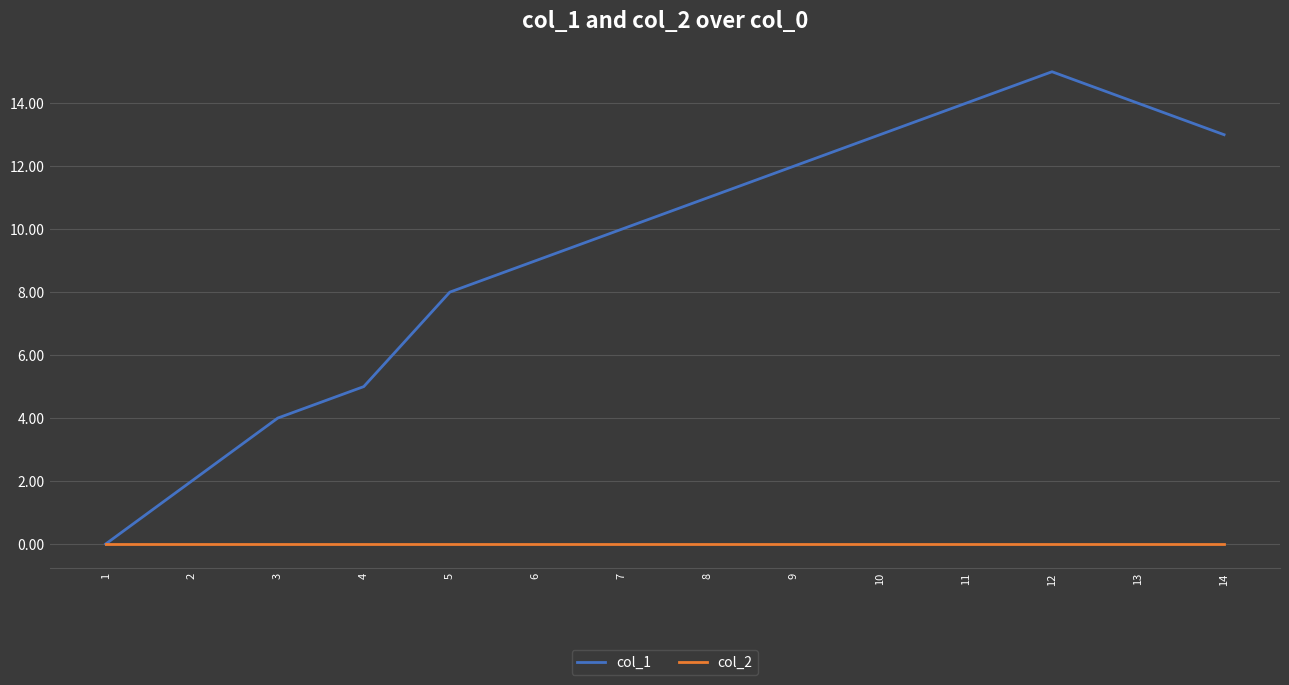

What is the difference between the highest and lowest values at 7?

10